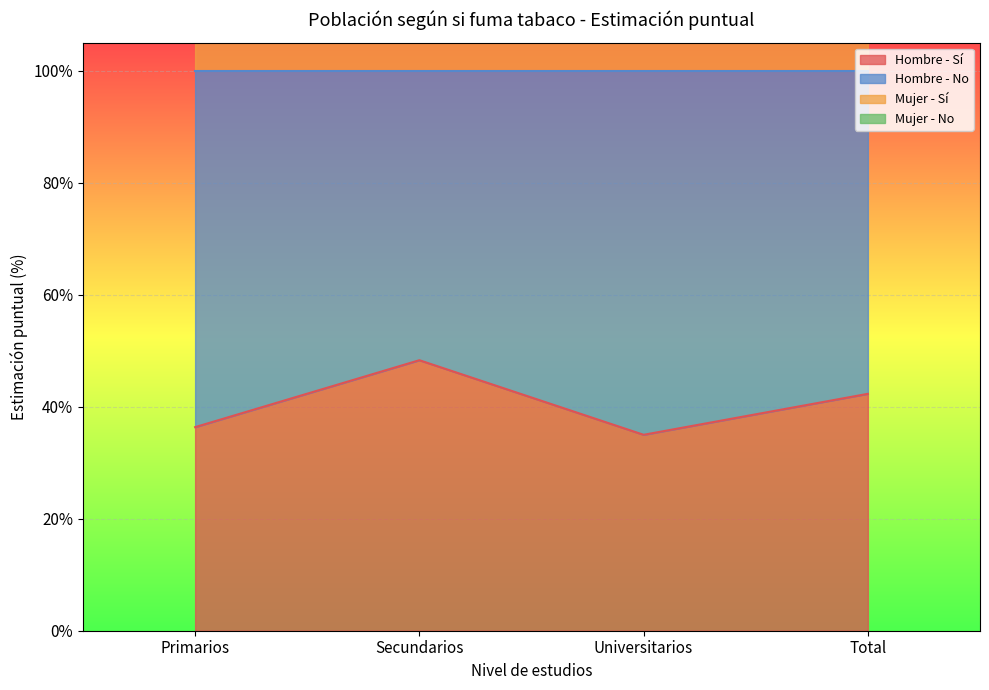

Between Primarios and Secundarios, which is larger?

Secundarios